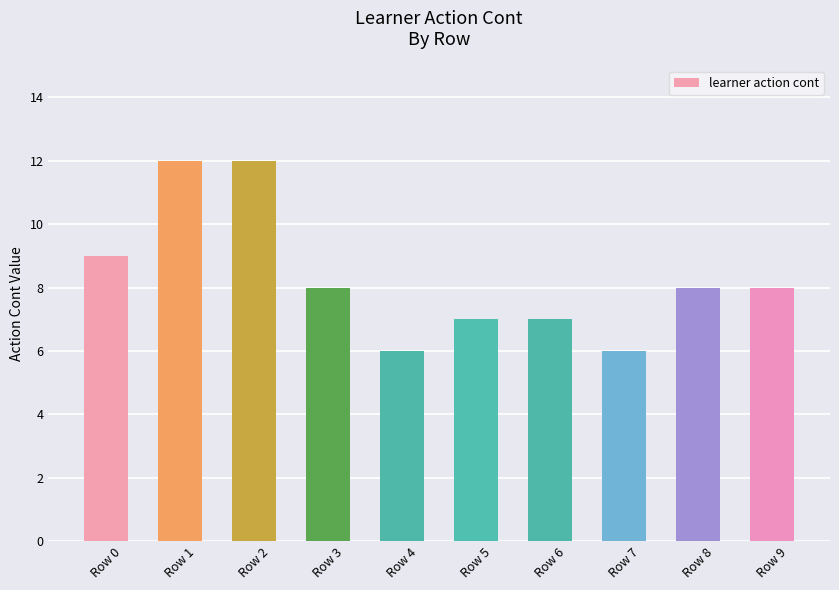

Reading right to left, extract all data points from this chart.

8	8	6	7	7	6	8	12	12	9